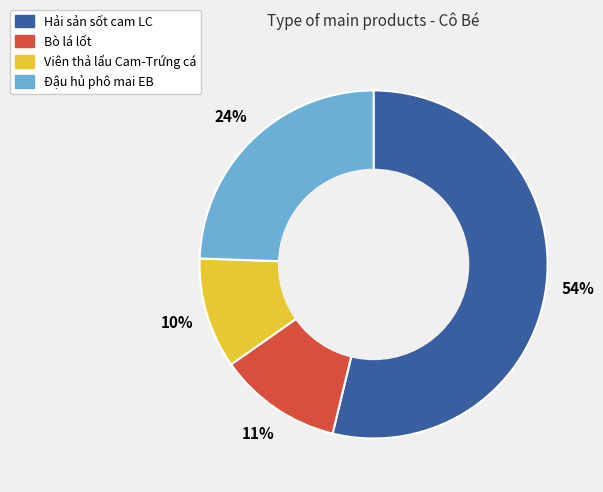

Is Hải sản sốt cam LC the majority of the pie?

Yes